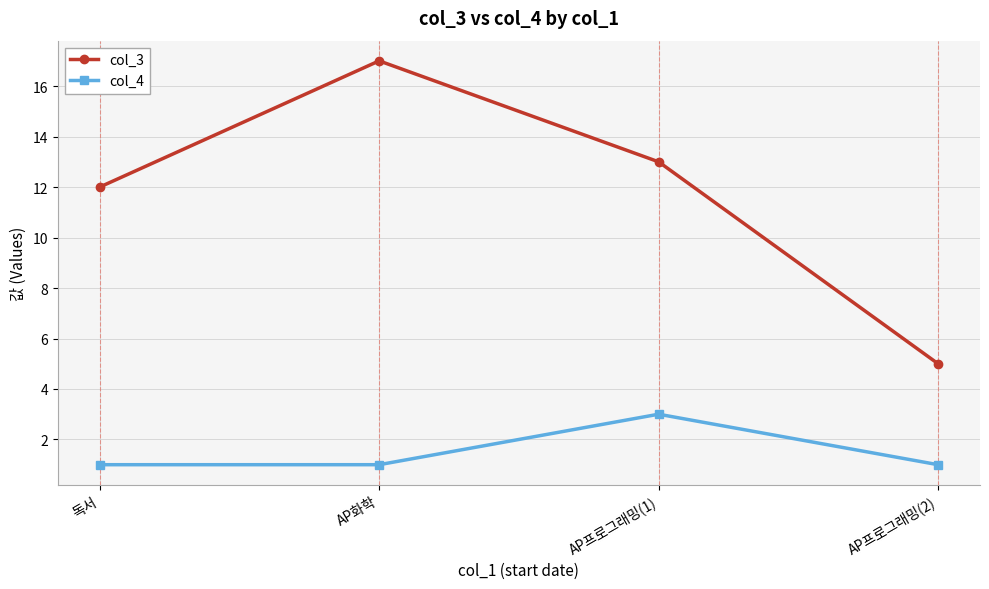

Is this an area chart (filled region under the line)?

No